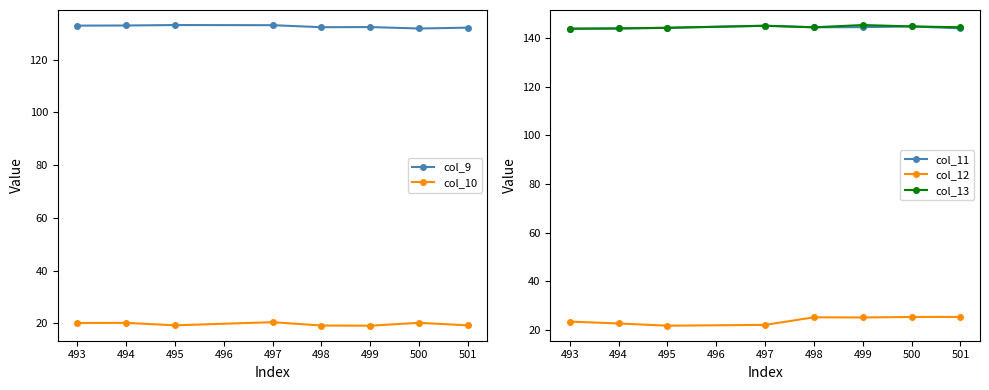

True or false: col_13 has more than 2 interior local peaks.

False